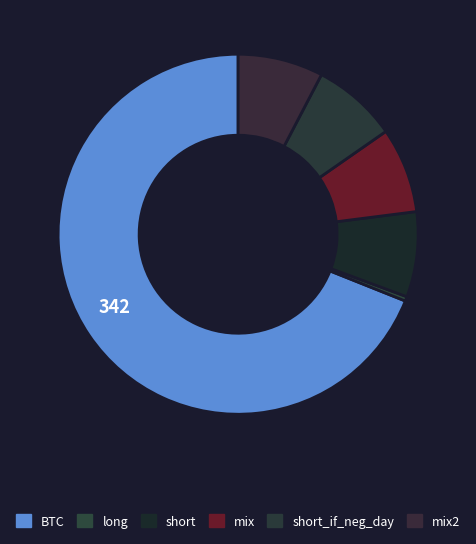

Rank the categories by value from lowest to highest.

long, short, mix, short_if_neg_day, mix2, BTC